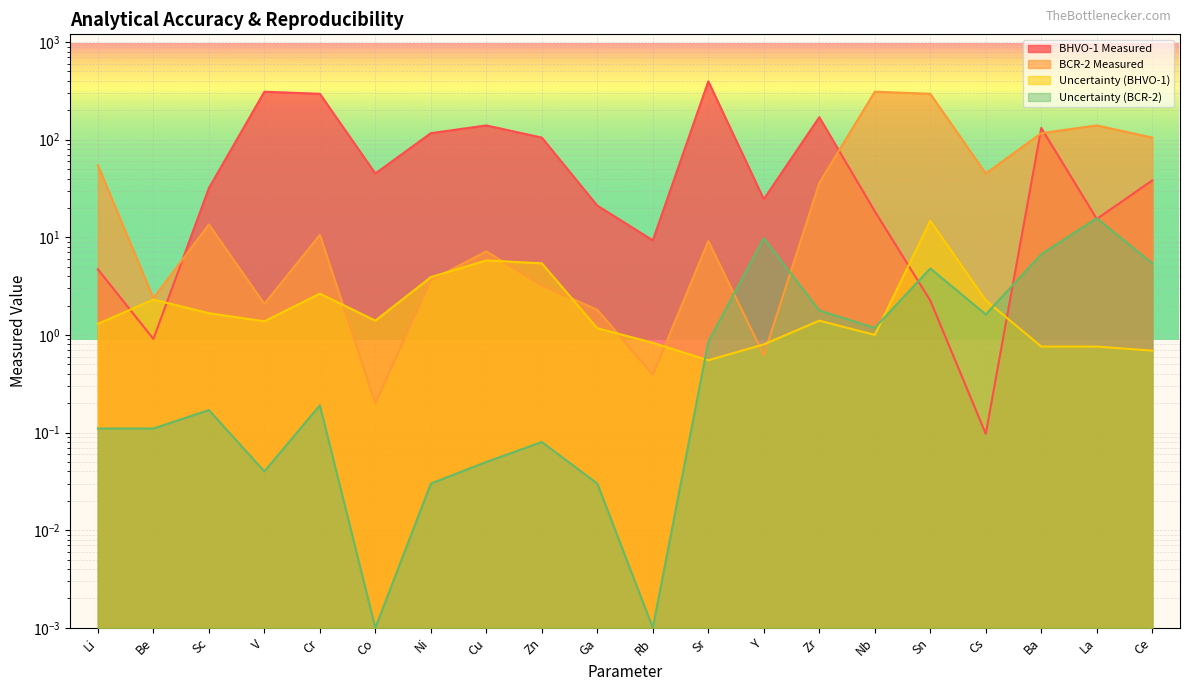

At which label does BCR-2 Measured reach its minimum?

Co